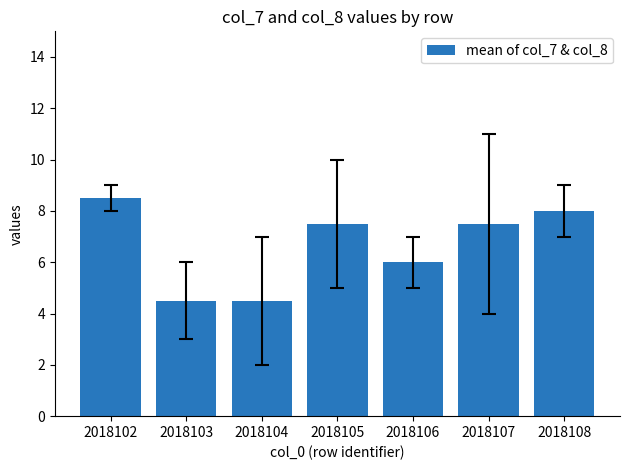

True or false: the data shows 7.0 at 2018104.

False